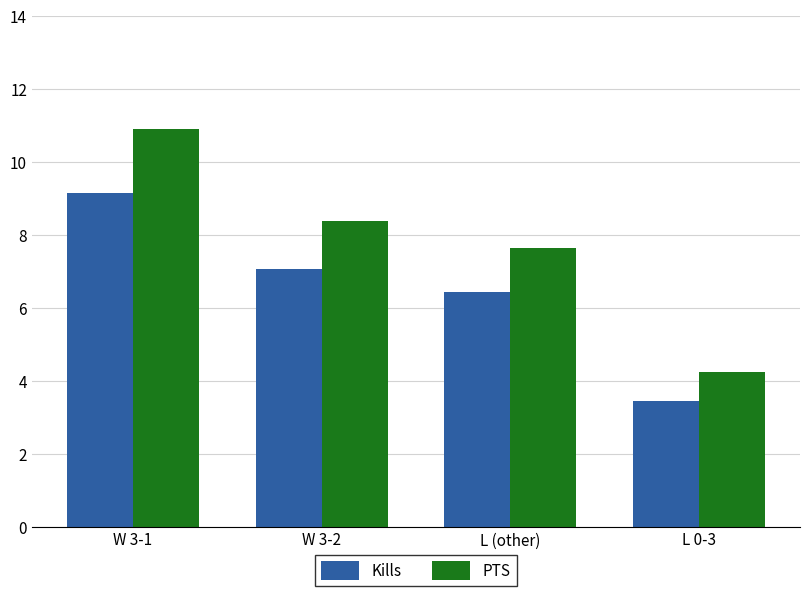

What is the total value across all series at L (other)?

14.1